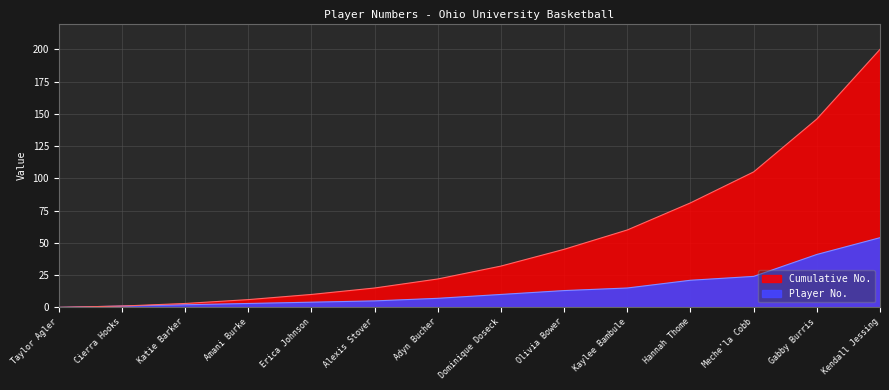

Does the chart display data point markers on the line(s)?

No